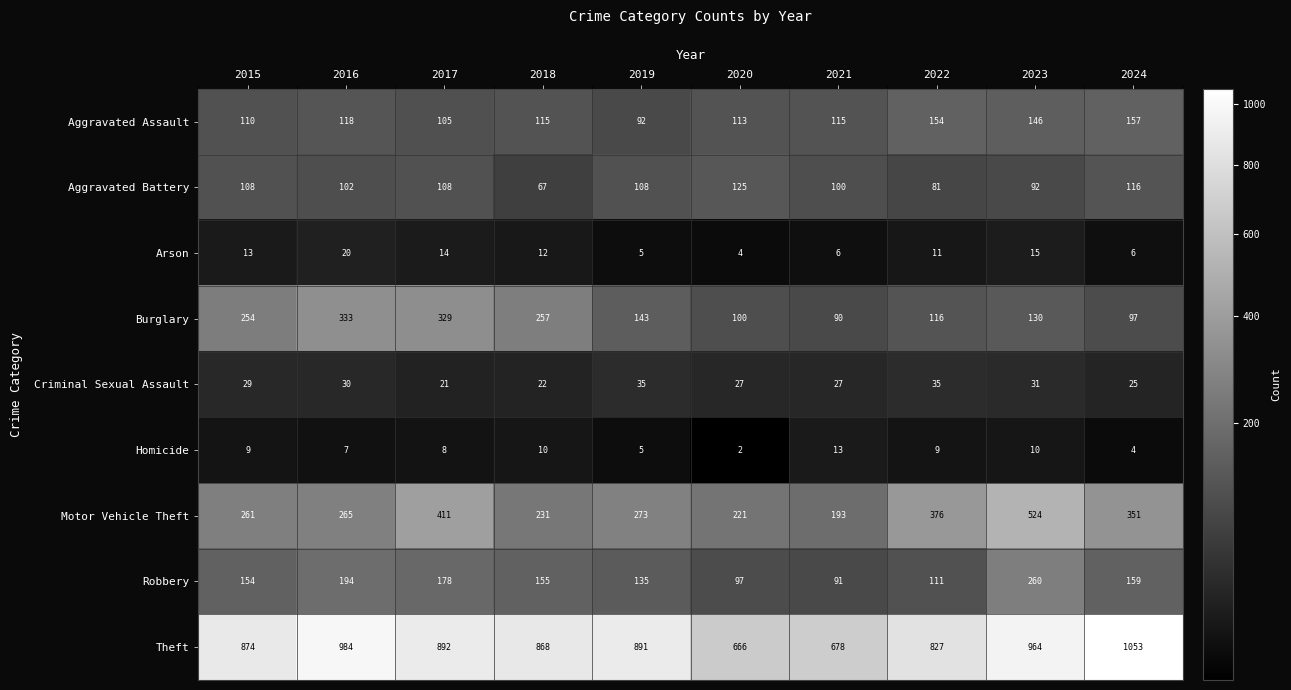

Is it true that Arson equals 6 at 2021?

True